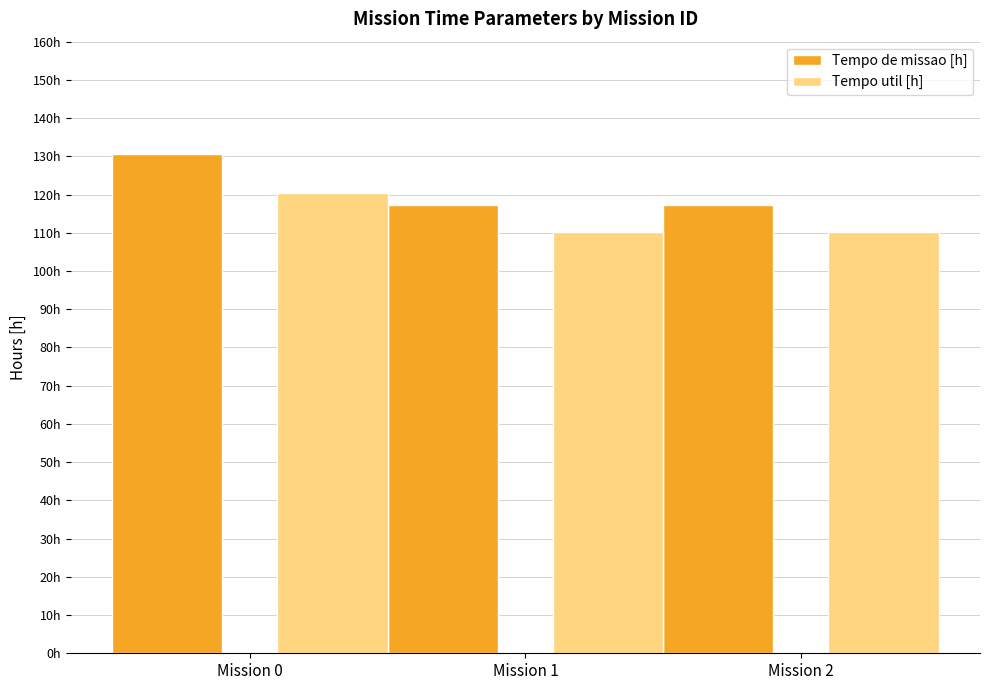

Reading left to right, list all the values displayed in this chart.

Tempo de missao [h]: 130.7	117.3	117.3
Tempo util [h]: 120.4	110.2	110.2